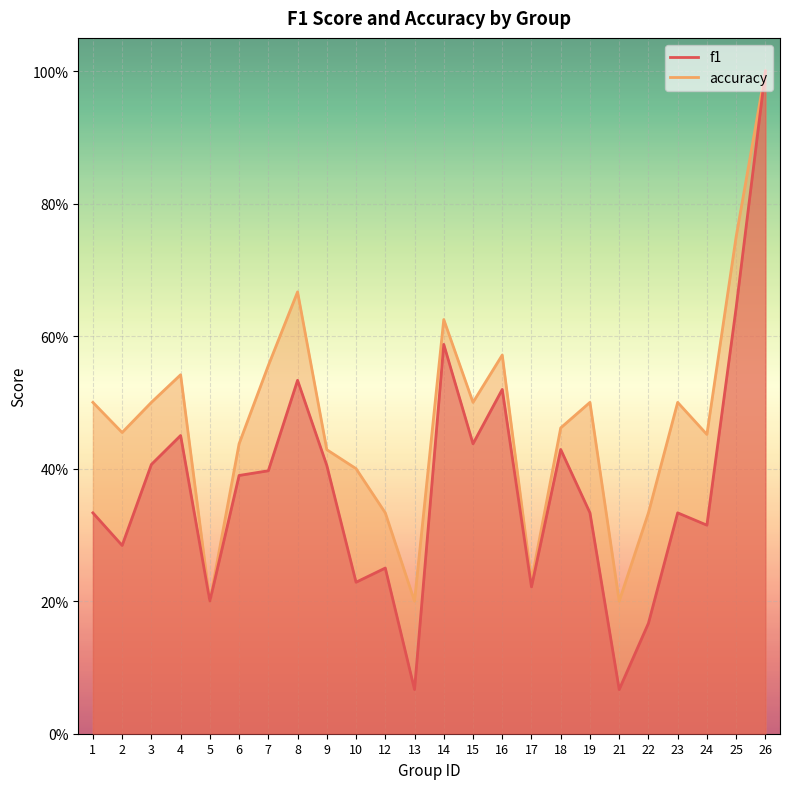

Which series has the largest total across all categories?

accuracy